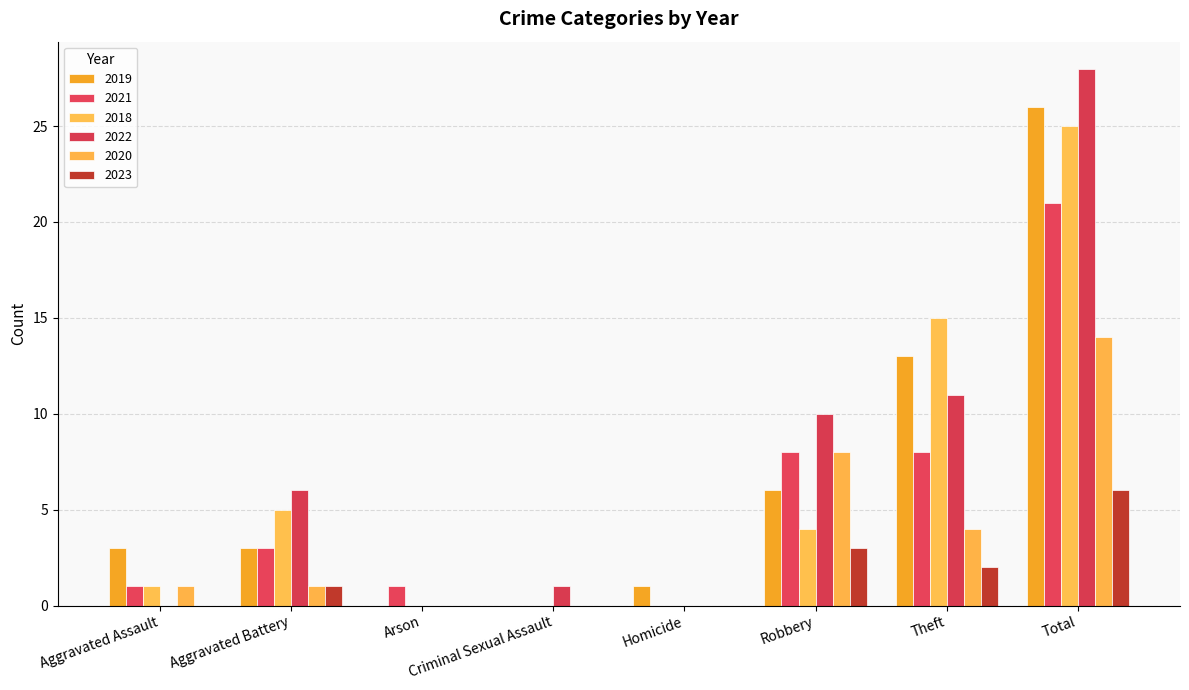

The 2019 series shows -14 at Criminal Sexual Assault. True or false?

False